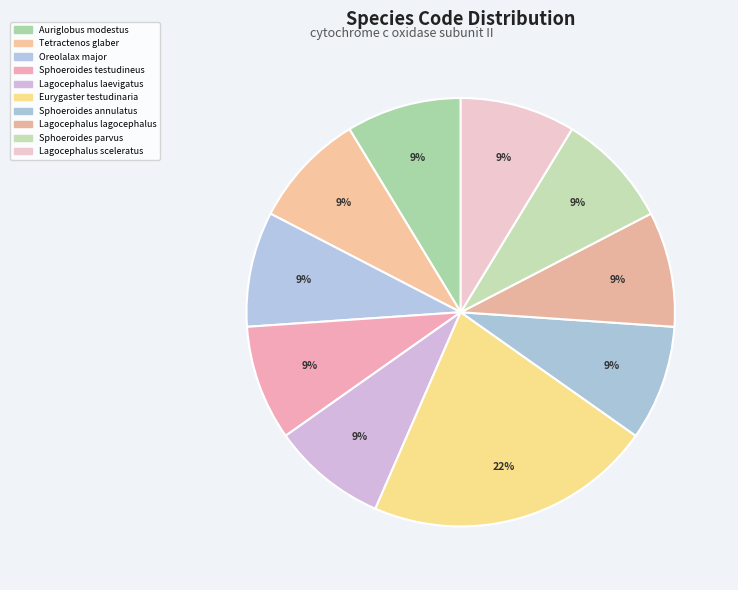

What percentage is the Auriglobus modestus slice, to the nearest percent?

9%